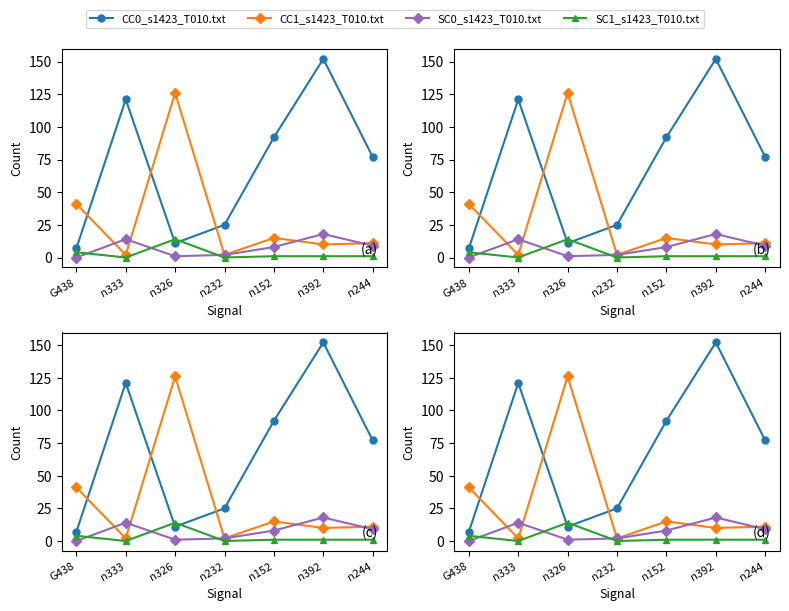

Read the CC0_s1423_T010.txt value at G438.

7